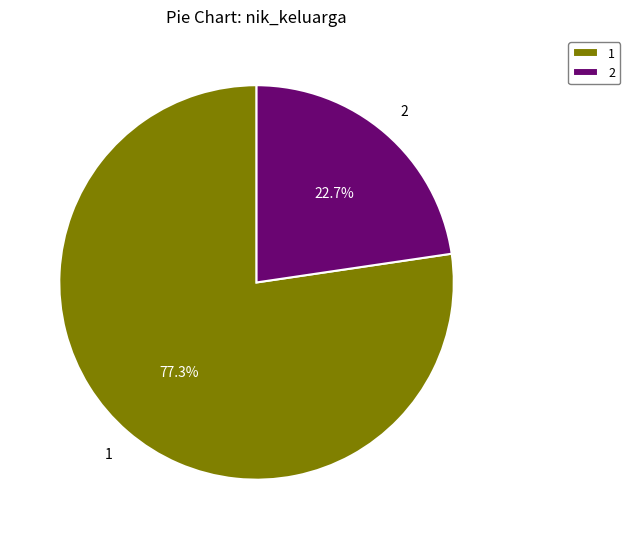

Which has a higher value, 2 or 1?

1